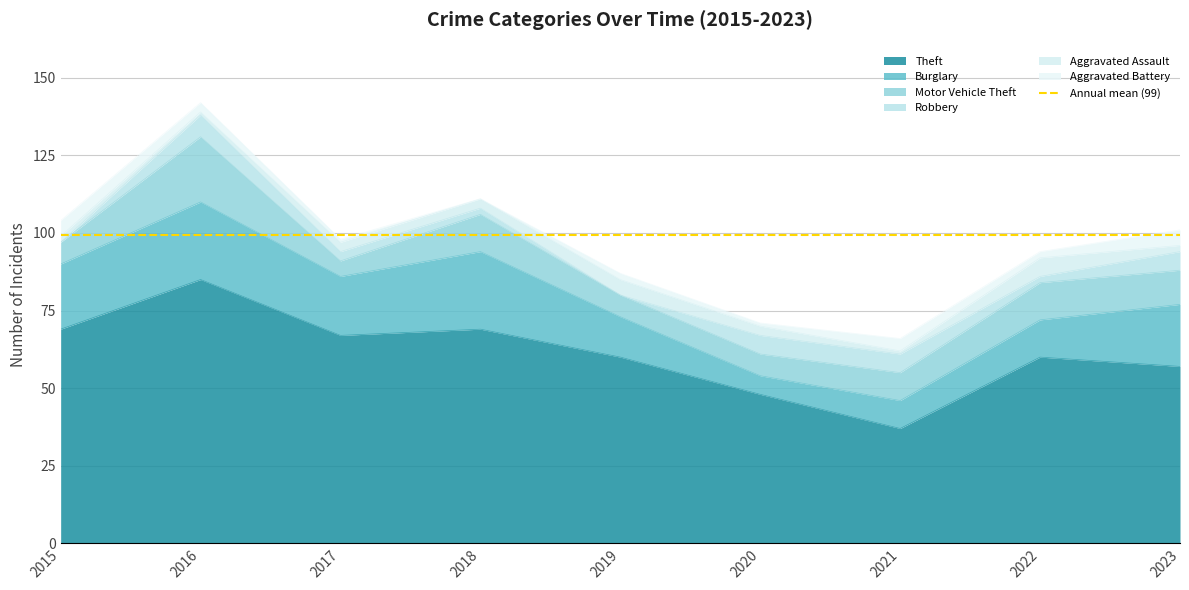

True or false: Theft and Motor Vehicle Theft cross at least once.

False